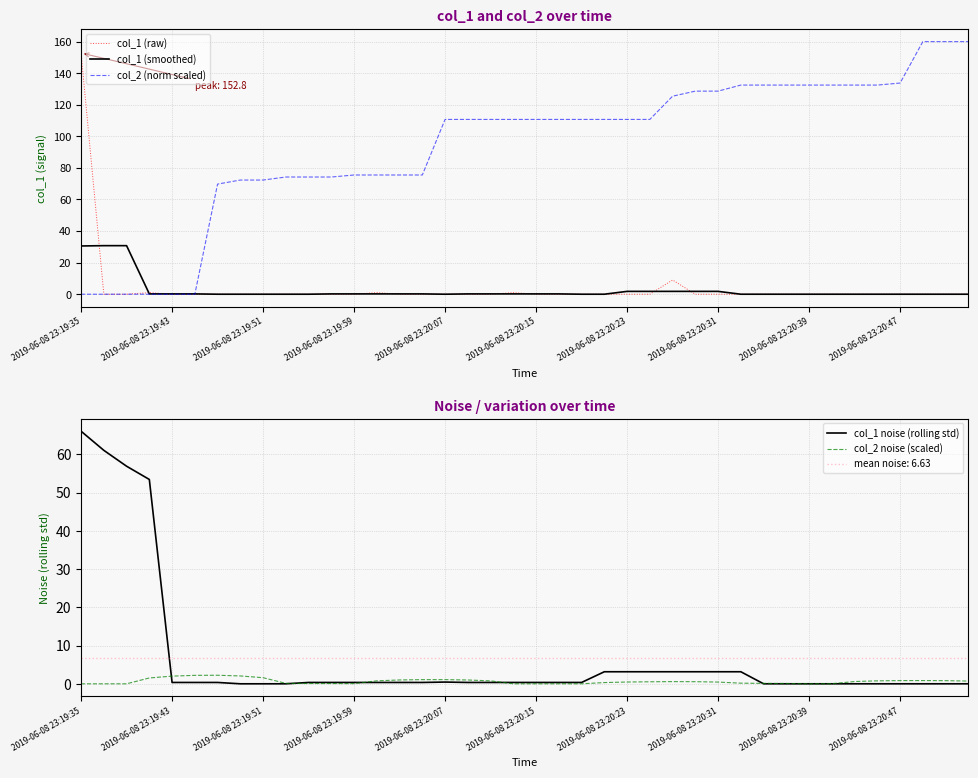

What is the maximum value shown in the chart?

160.0